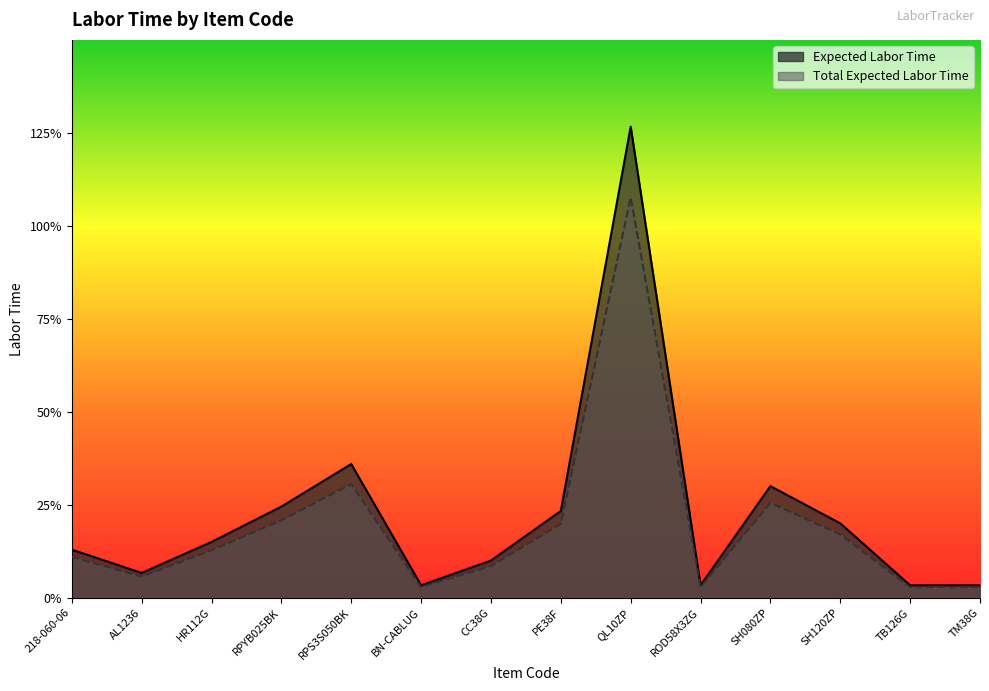

List the series in order of their overall mean, highest first.

Expected Labor Time, Total Expected Labor Time